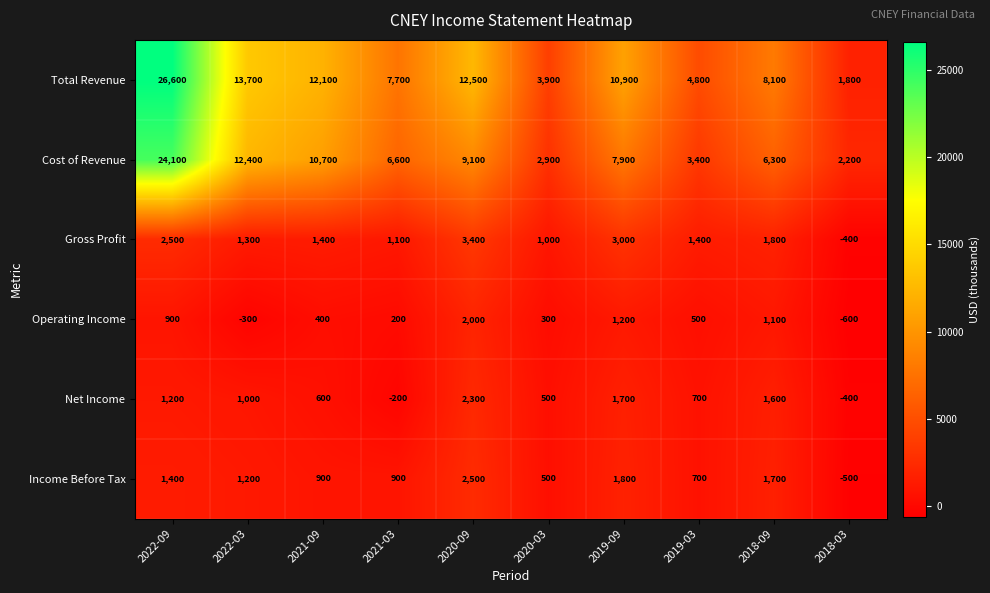

Which series has the largest total across all categories?

Total Revenue